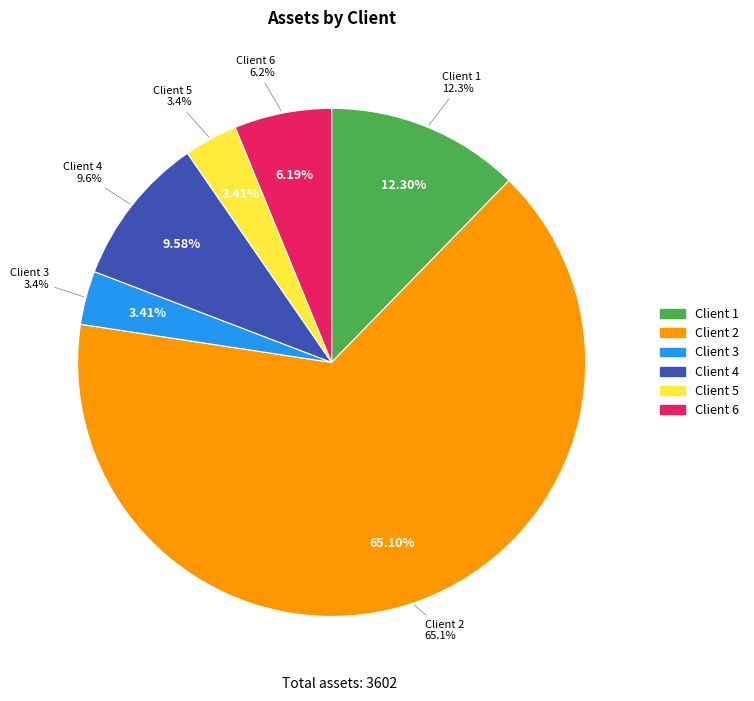

Do 4 and 6 together represent more than half of the pie?

No